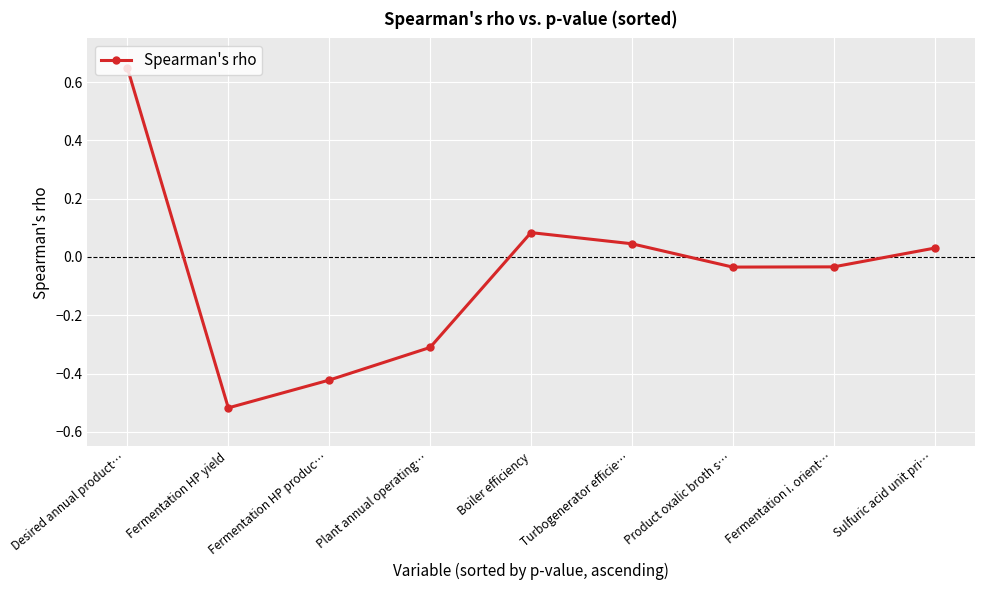

What is the change in value from Desired annual product… to Plant annual operating…?

-1.0